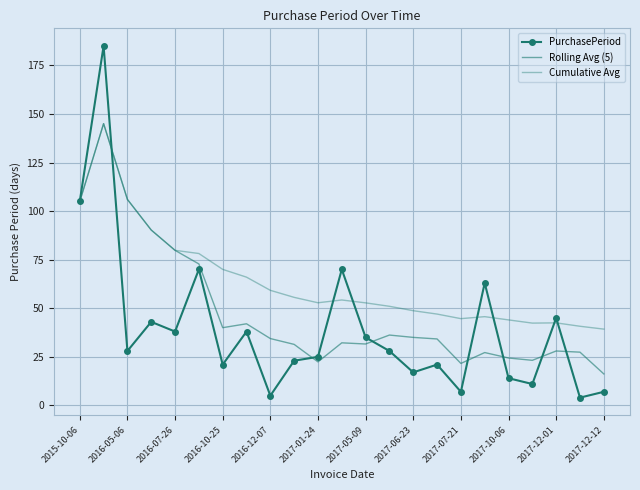

In PurchasePeriod, how many points are higher than both neighbors (excluding endpoints)?

8